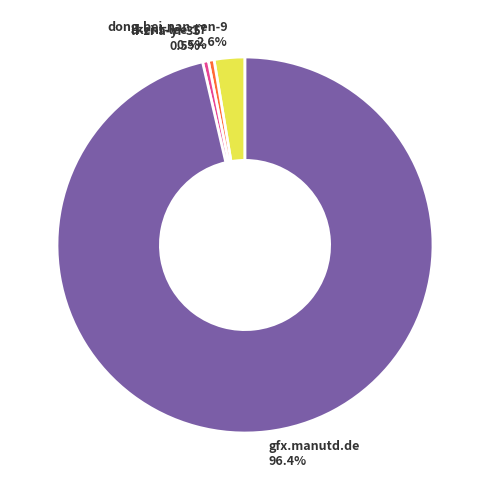

What percentage is NOT represented by dong-bei-nan-ren-9?

97.4%